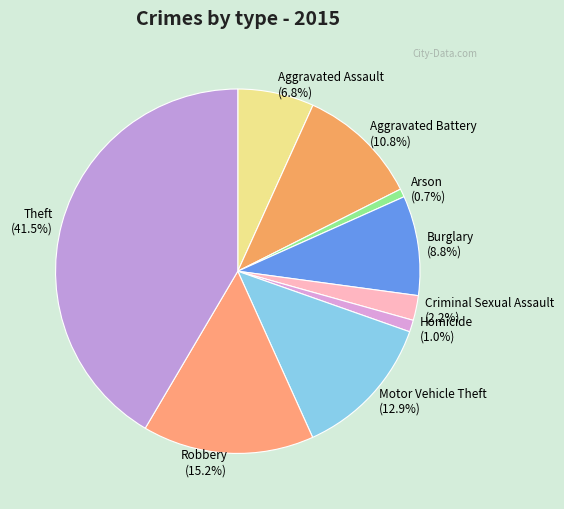

Do Burglary and Motor Vehicle Theft together represent more than half of the pie?

No